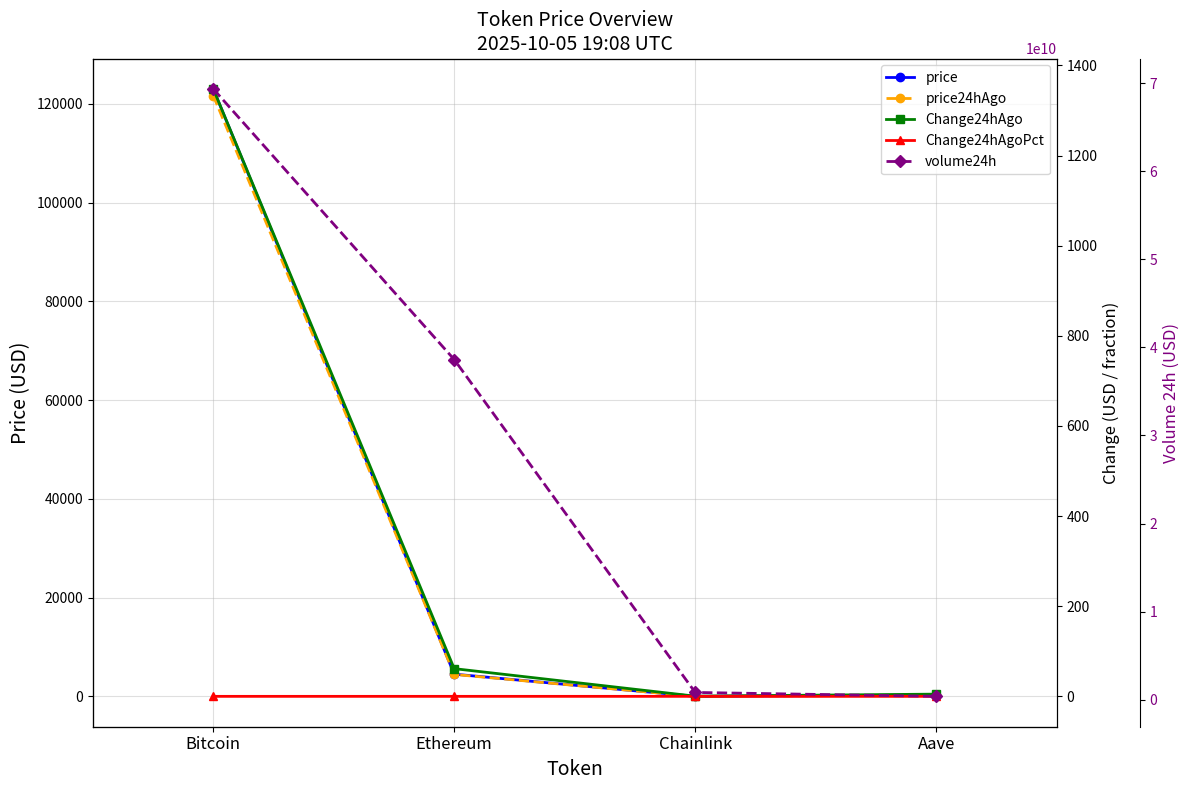

Reading left to right, list all the values displayed in this chart.

price: Bitcoin=123042.0	Ethereum=4519.9	Chainlink=22.3	Aave=287.4
price24hAgo: Bitcoin=121694.0	Ethereum=4458.4	Chainlink=21.9	Aave=282.5
Change24hAgo: Bitcoin=1348.0	Ethereum=61.5	Chainlink=0.4	Aave=4.9
Change24hAgoPct: Bitcoin=0.0	Ethereum=0.0	Chainlink=0.0	Aave=0.0
volume24h: Bitcoin=69367600023.0	Ethereum=38625424124.0	Chainlink=810662359.0	Aave=366751538.0